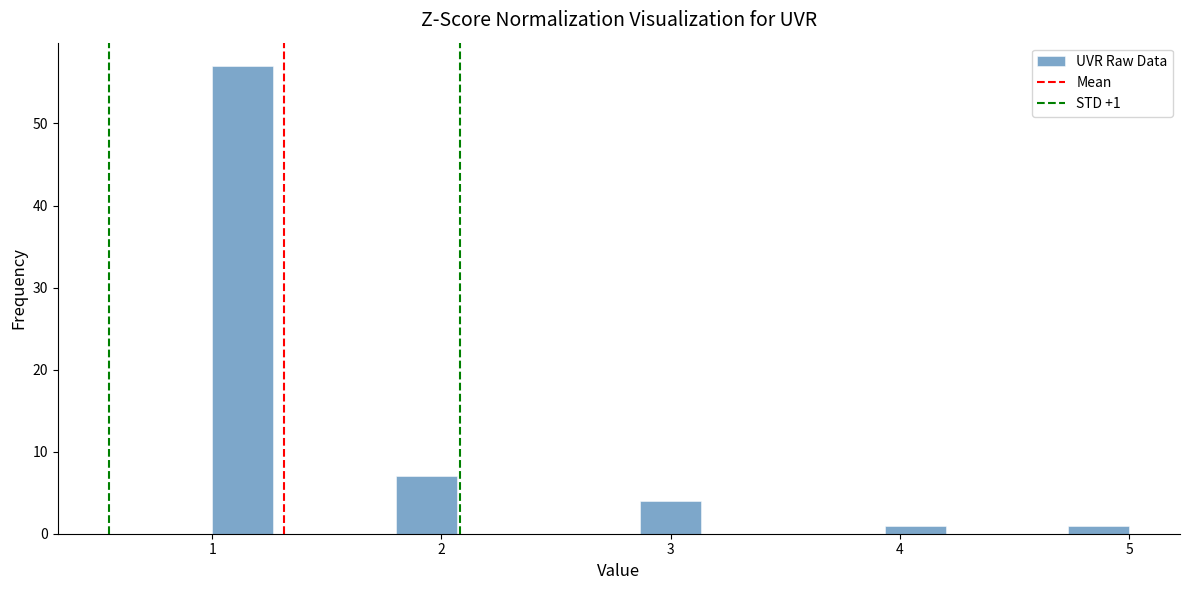

Read against the x-axis, roughly where is the centre of the tallest bar?

1.1